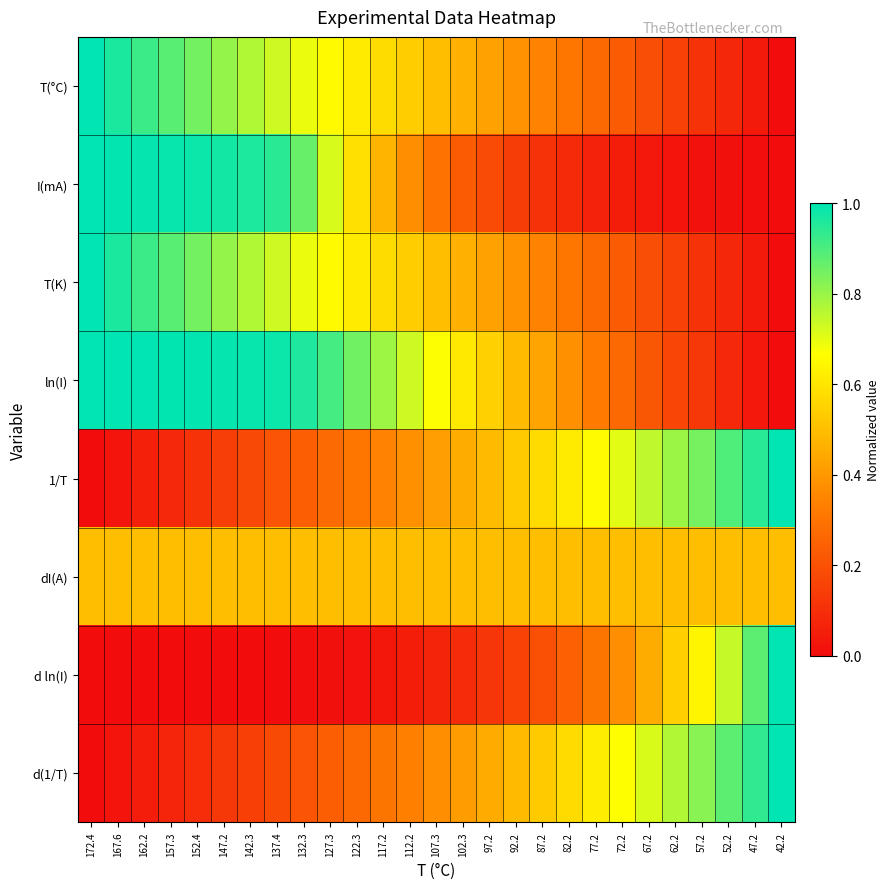

Rank the series by their maximum value, from lowest to highest.

dI(A), T(°C), I(mA), T(K), ln(I), 1/T, d ln(I), d(1/T)